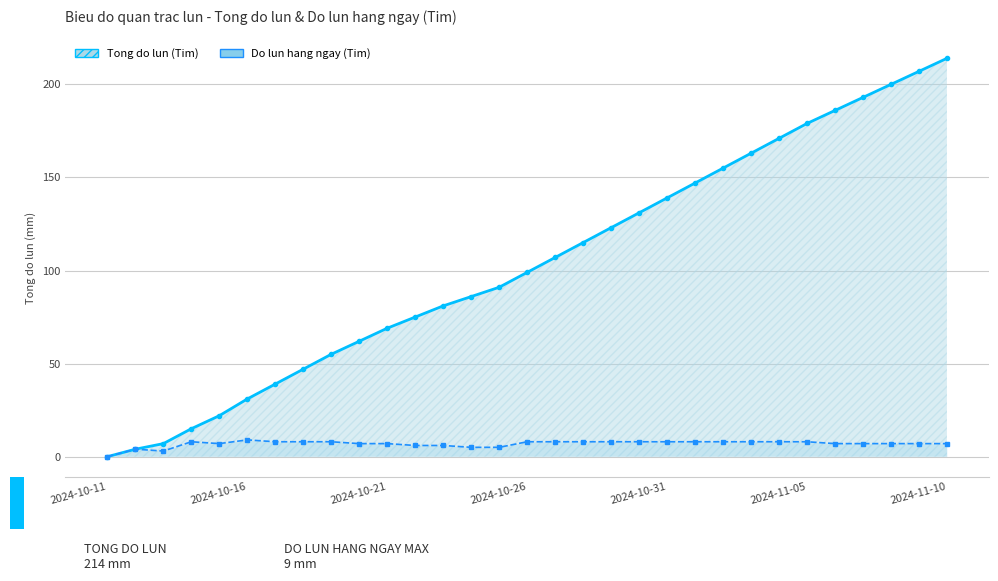

What is the sum of all Tong do lun (Tim) values?

3213